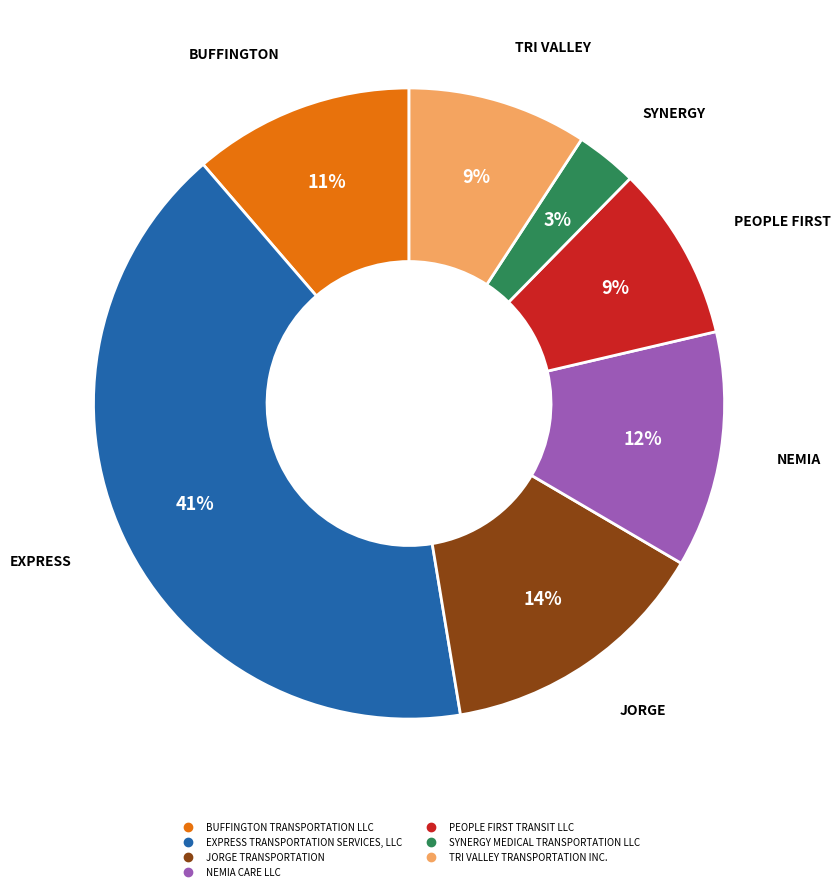

Which category has the smallest portion of the pie?

SYNERGY MEDICAL TRANSPORTATION LLC